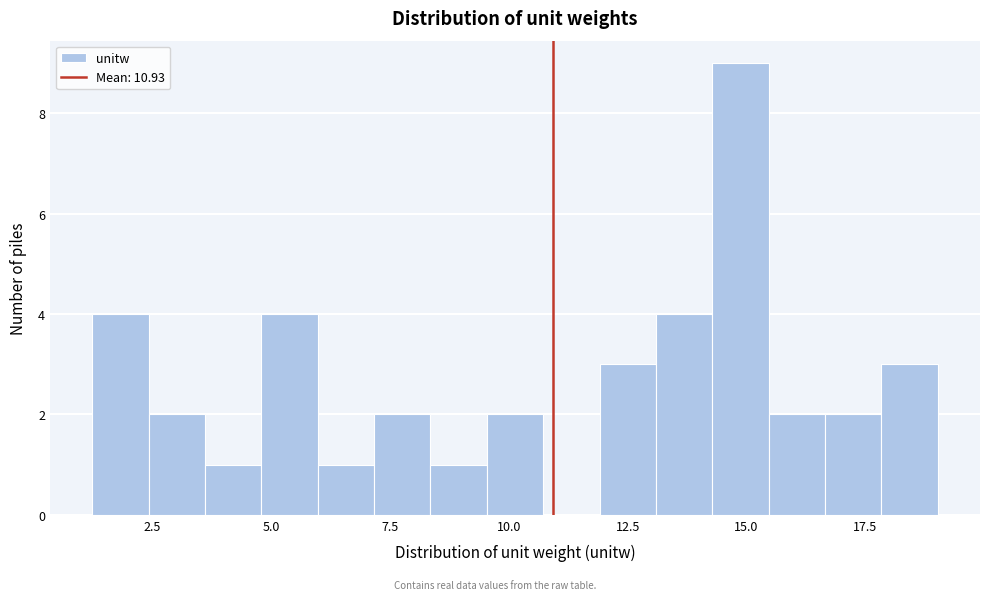

Read against the x-axis, roughly where is the centre of the tallest bar?

15.0